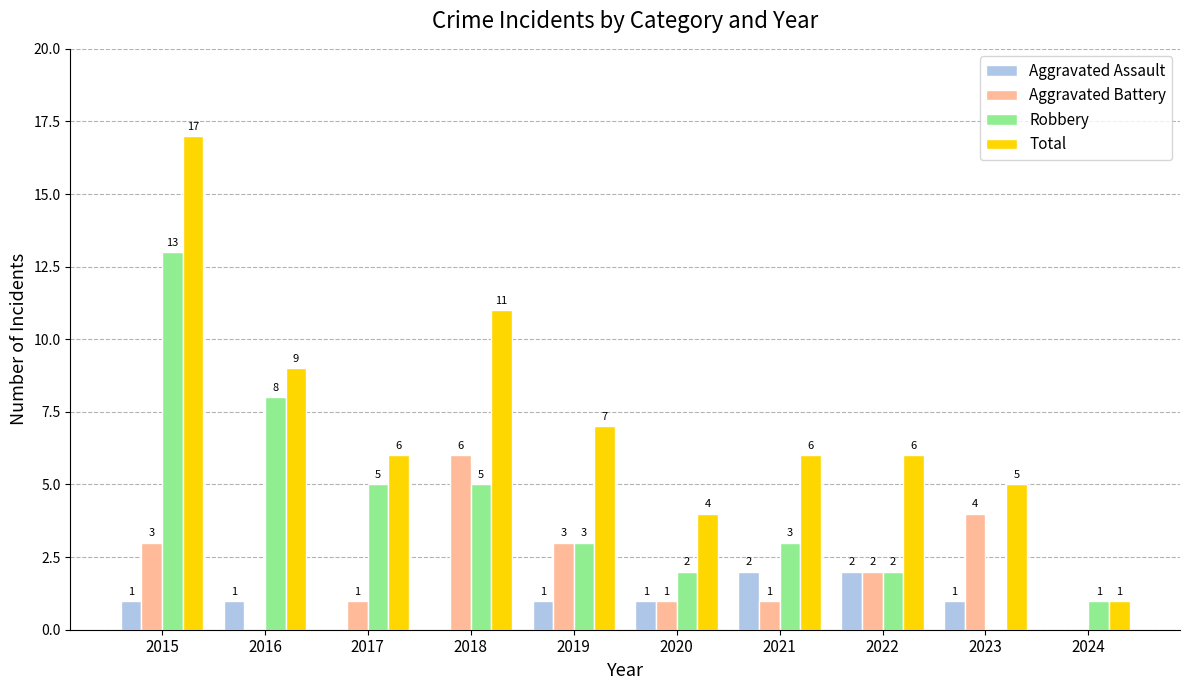

How many categories are shown in the chart?

10